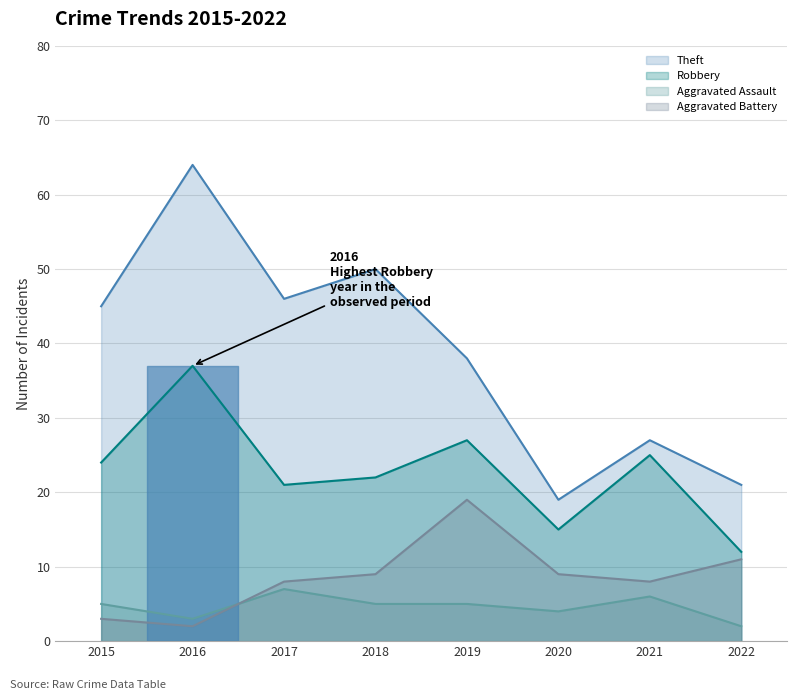

Count the number of categories in the chart.

8